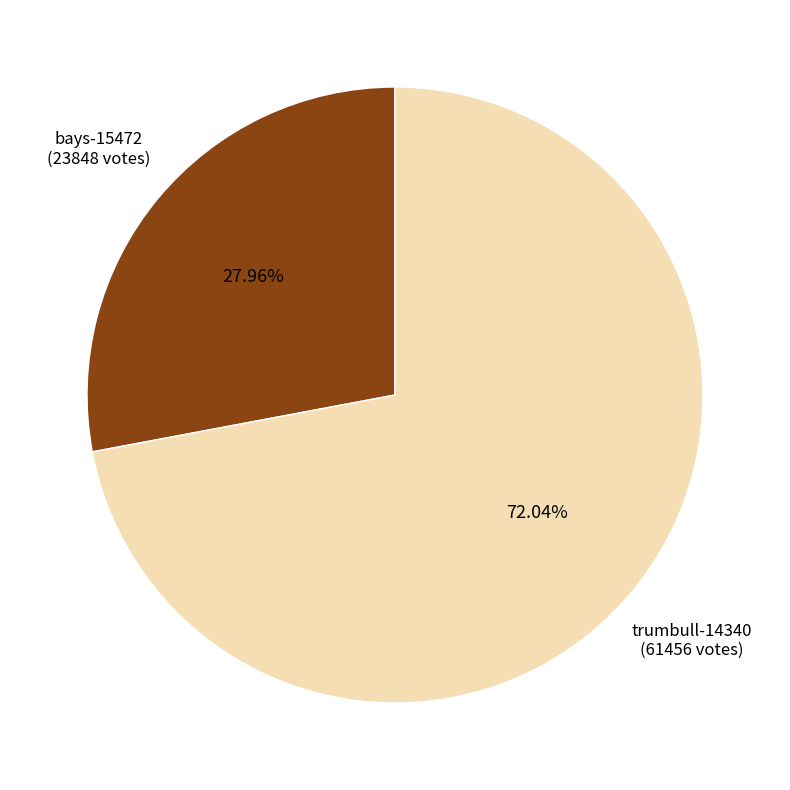

How many slices are in this pie chart?

2